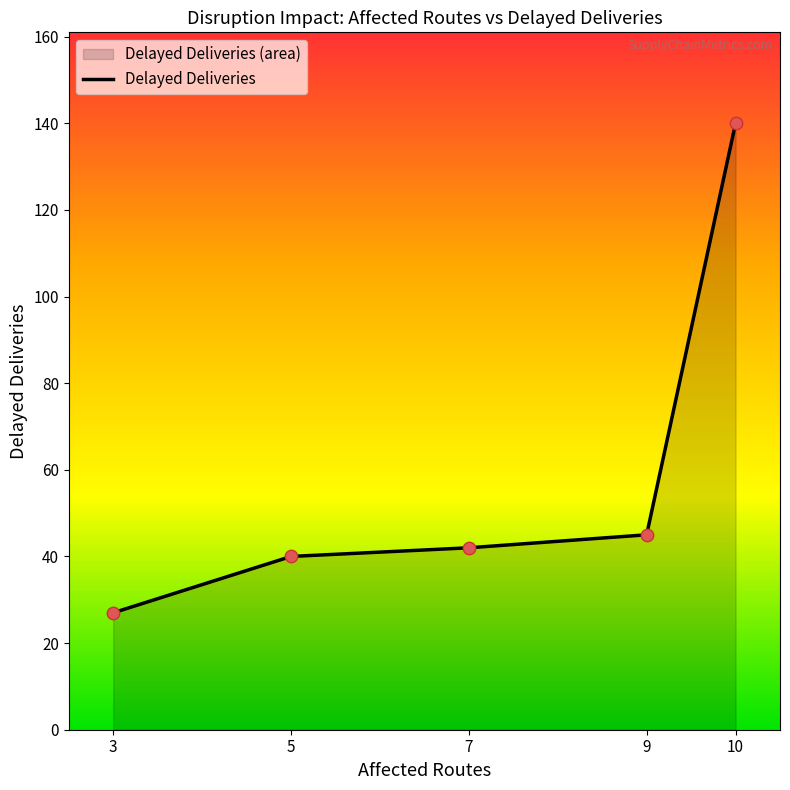

Which has a higher value, 10 or 7?

10